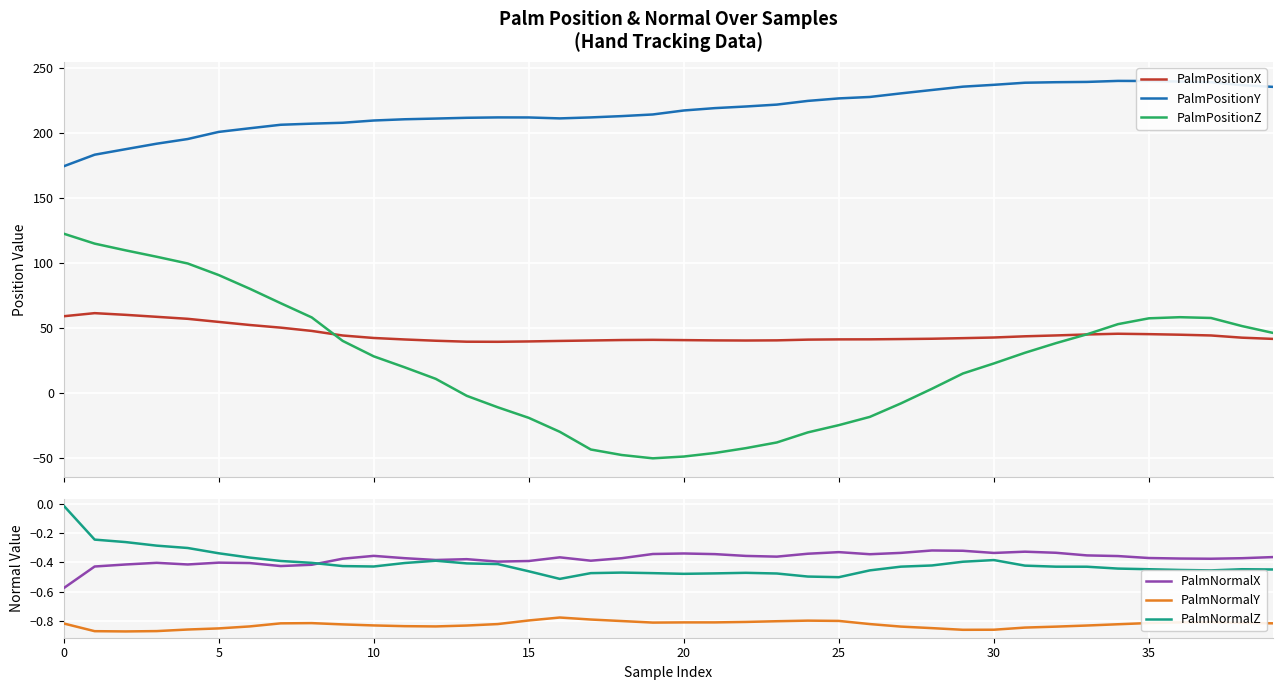

What is the minimum value shown in the chart?

-50.3